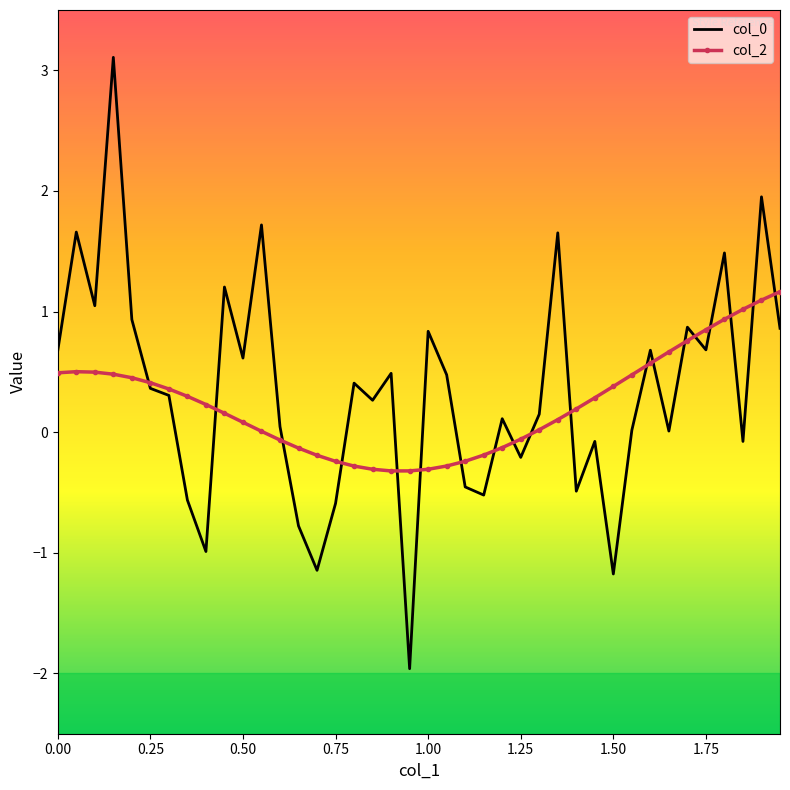

What is the smallest value displayed?

-2.0